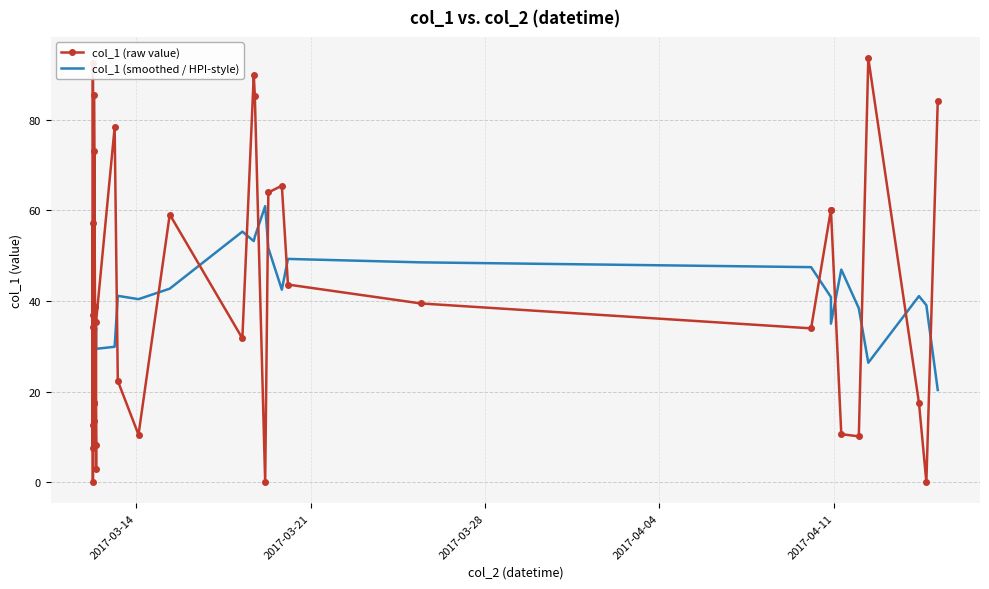

How many interior local valleys does the col_1 (raw value) series have?

11